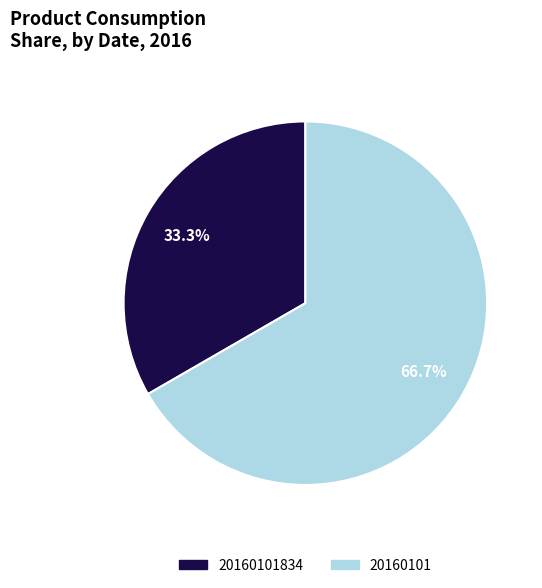

Is there any slice that represents more than half of the pie?

Yes